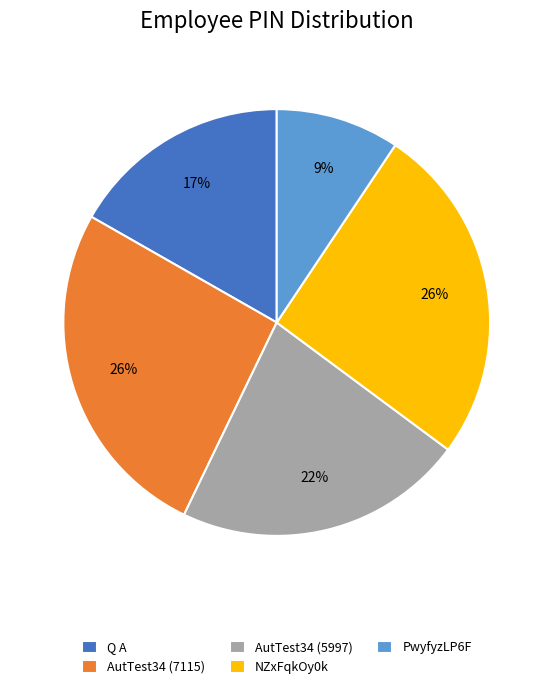

How many segments does this pie chart have?

5